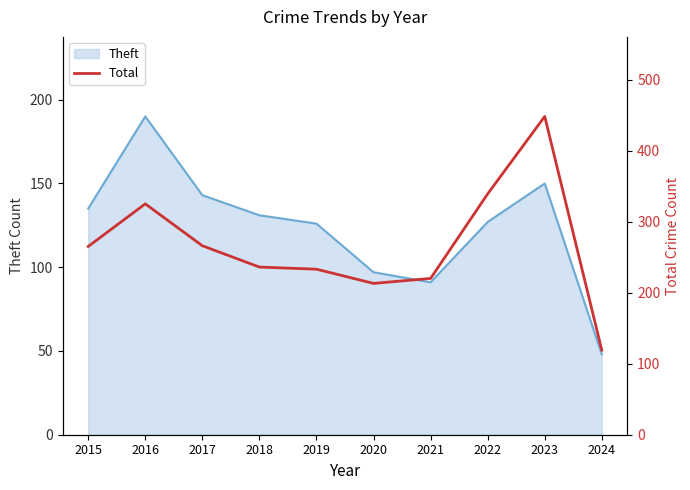

How many points are lower than both their immediate neighbors (excluding endpoints)?

1